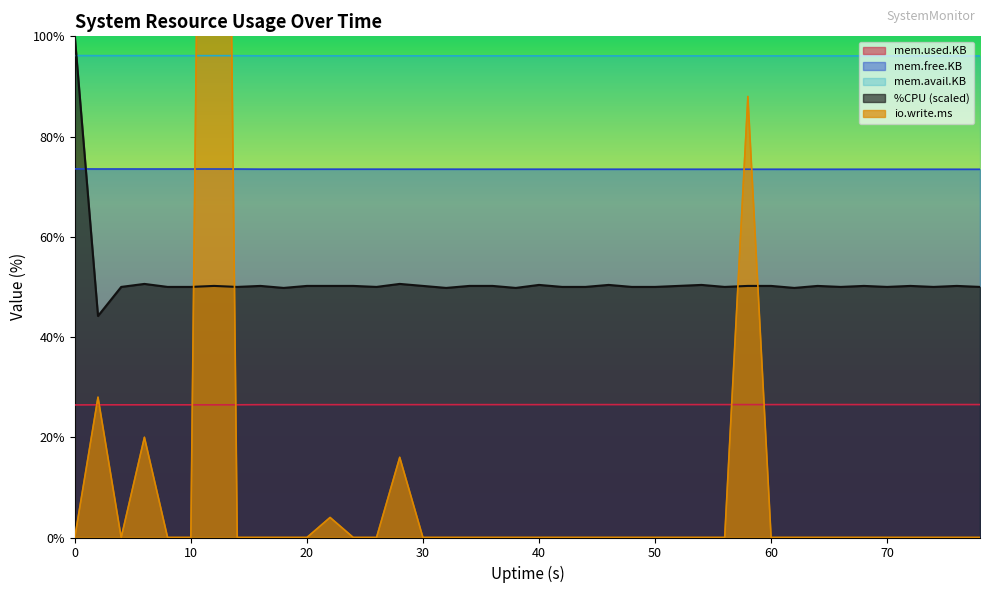

What is the difference between the maximum and minimum values in the mem.free.KB series?

0.1